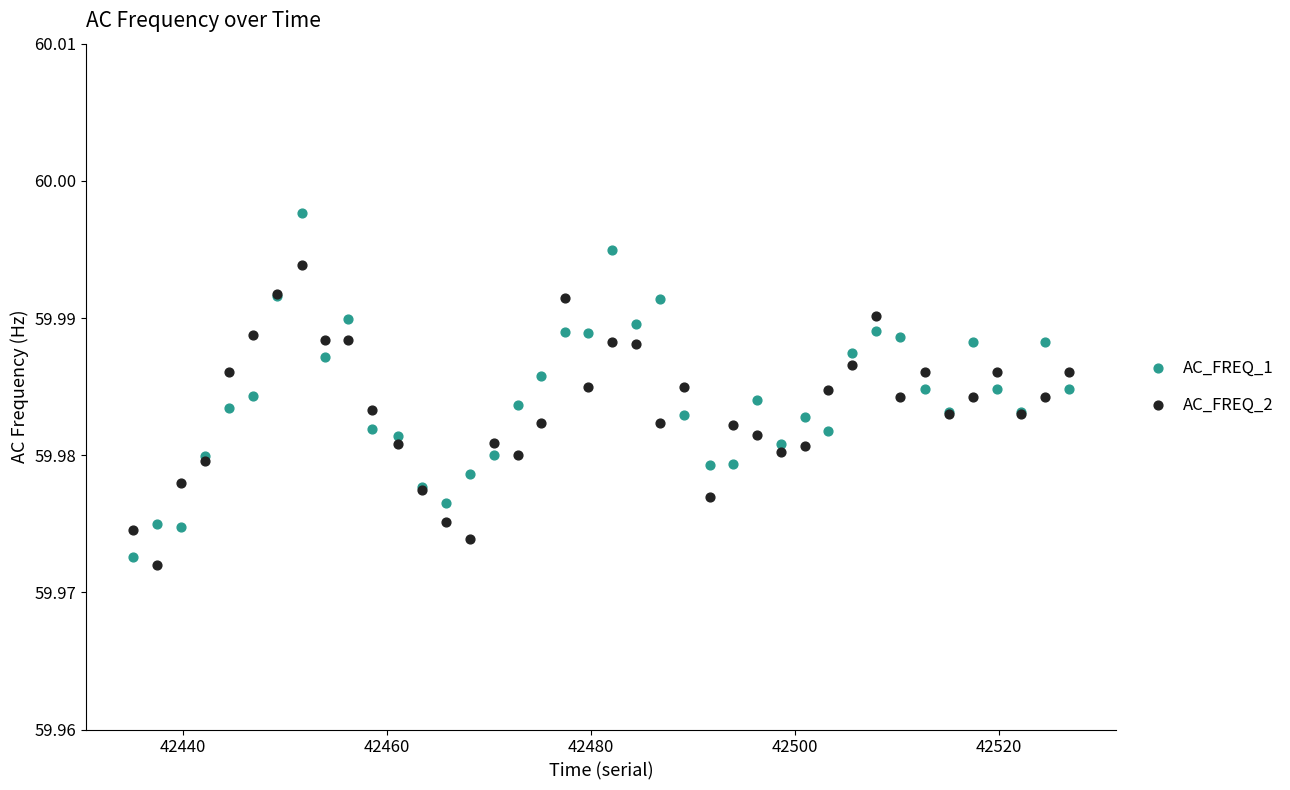

Which series reaches the minimum Y coordinate?

AC_FREQ_2